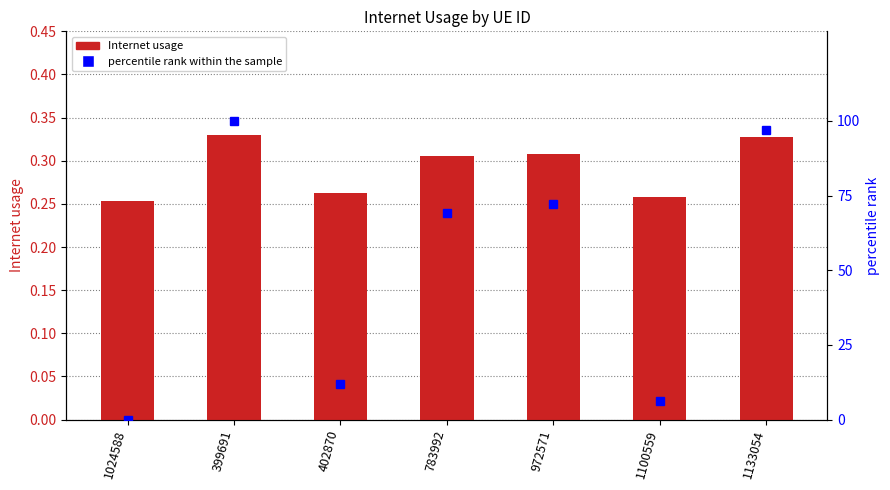

At how many categories does at least one series exceed 45?

4